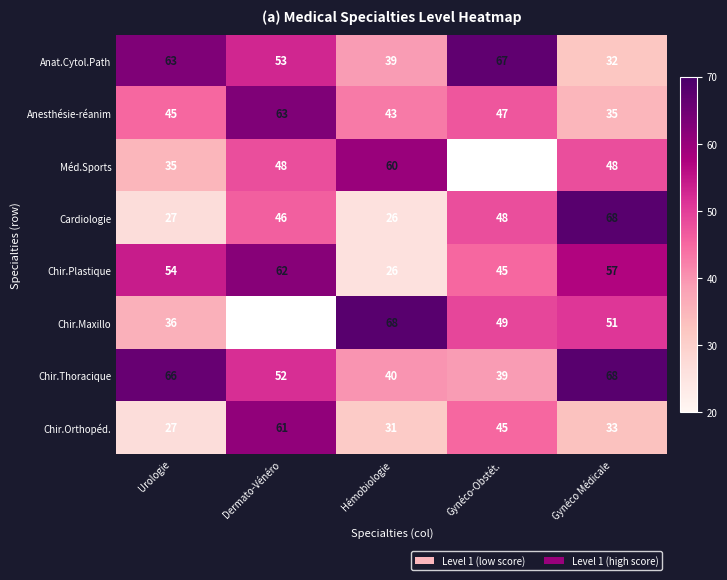

List the labels in order of Anesthésie-réanim value, smallest first.

Gynéco Médicale, Hémobiologie, Urologie, Gynéco-Obstét., Dermato-Vénéro